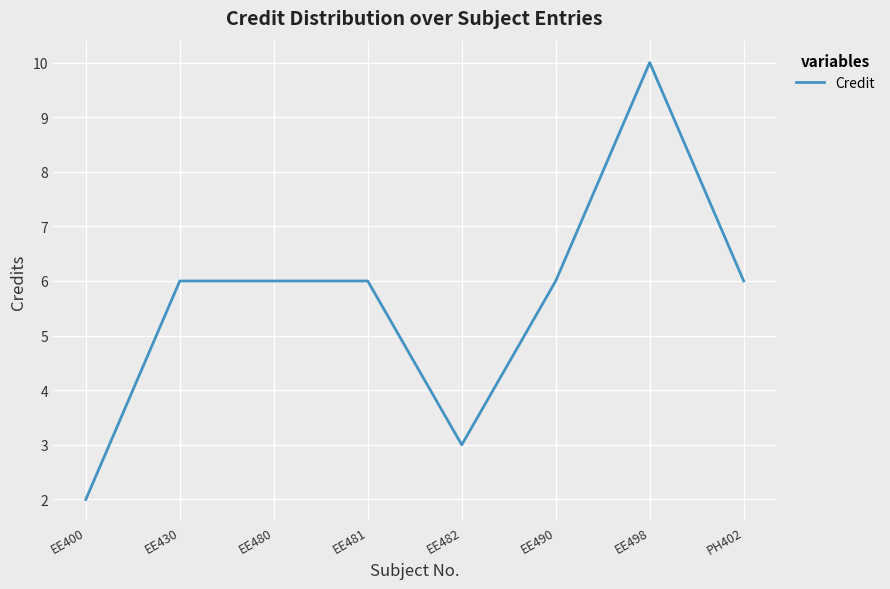

True or false: the data shows 8 at EE481.

False